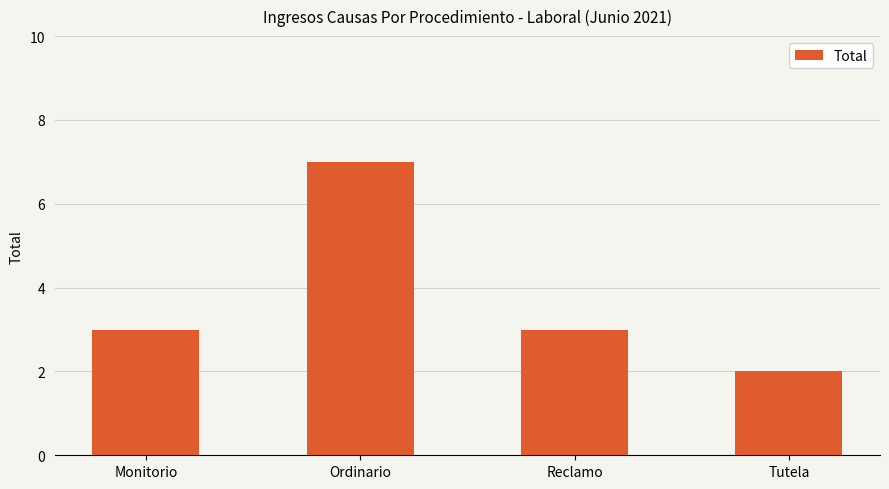

Which category has the highest value across all series?

Ordinario